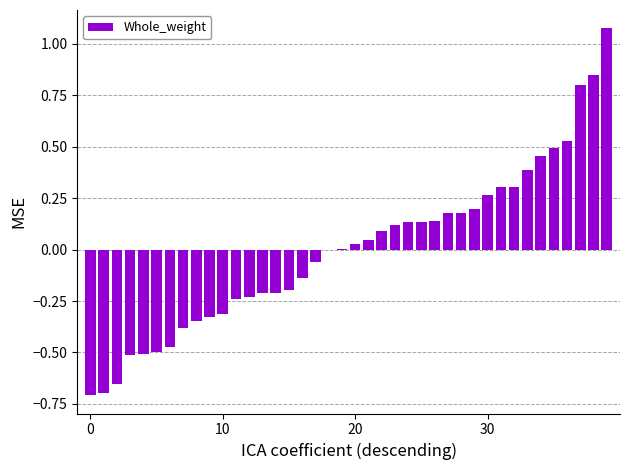

The value at 30 is 0.4. True or false?

False